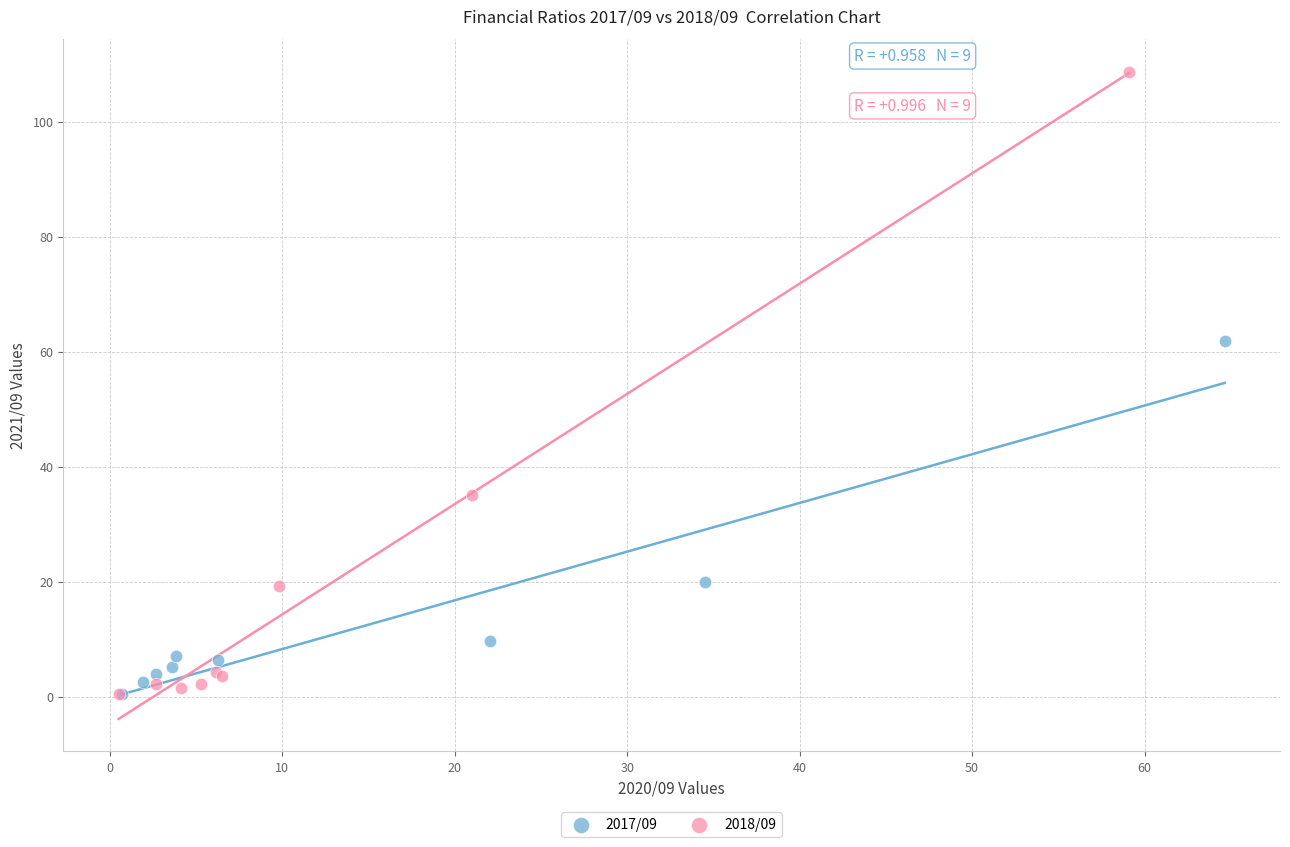

Which series contains the highest Y value?

2018/09